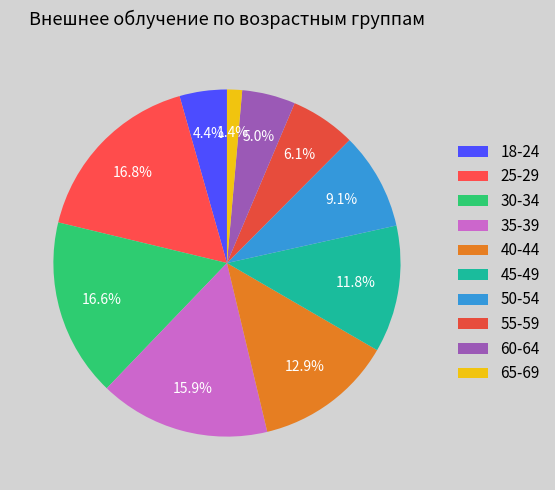

To the nearest percent, what is the difference between the largest and smallest slice percentages?

15%